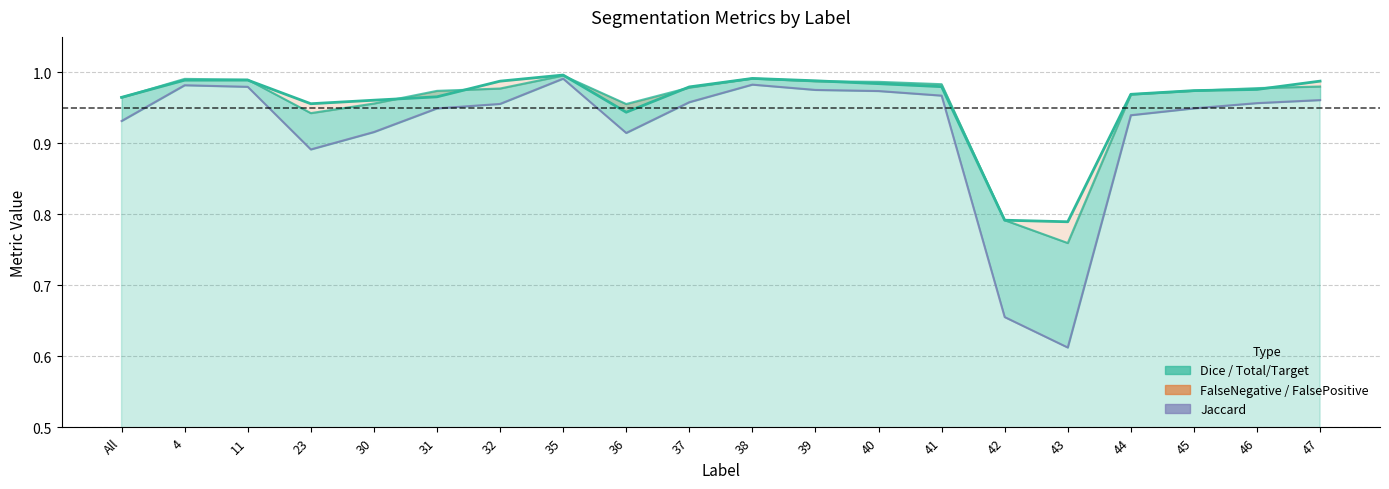

Reading left to right, list all the values displayed in this chart.

FalseNegative: All=0.0	4=0.0	11=0.0	23=0.0	30=0.0	31=0.0	32=0.0	35=0.0	36=0.1	37=0.0	38=0.0	39=0.0	40=0.0	41=0.0	42=0.2	43=0.2	44=0.0	45=0.0	46=0.0	47=0.0
FalsePositive: All=0.0	4=0.0	11=0.0	23=0.1	30=0.0	31=0.0	32=0.0	35=0.0	36=0.0	37=0.0	38=0.0	39=0.0	40=0.0	41=0.0	42=0.2	43=0.3	44=0.0	45=0.0	46=0.0	47=0.0
Jaccard: All=0.9	4=1.0	11=1.0	23=0.9	30=0.9	31=0.9	32=1.0	35=1.0	36=0.9	37=1.0	38=1.0	39=1.0	40=1.0	41=1.0	42=0.7	43=0.6	44=0.9	45=0.9	46=1.0	47=1.0
Dice: All=1.0	4=1.0	11=1.0	23=0.9	30=1.0	31=1.0	32=1.0	35=1.0	36=1.0	37=1.0	38=1.0	39=1.0	40=1.0	41=1.0	42=0.8	43=0.8	44=1.0	45=1.0	46=1.0	47=1.0
Total/Target: All=1.0	4=1.0	11=1.0	23=1.0	30=1.0	31=1.0	32=1.0	35=1.0	36=0.9	37=1.0	38=1.0	39=1.0	40=1.0	41=1.0	42=0.8	43=0.8	44=1.0	45=1.0	46=1.0	47=1.0